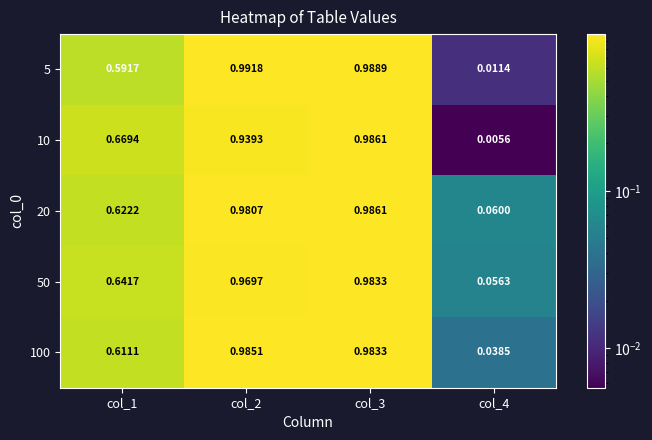

Is the value of 20 at col_1 greater than the value of 5 at col_1?

Yes